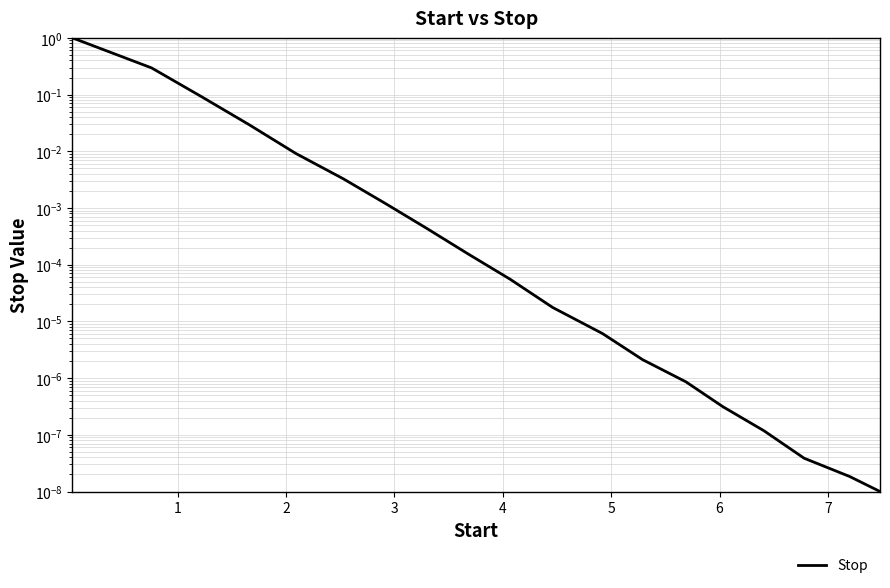

Does the chart have visible grid lines?

Yes